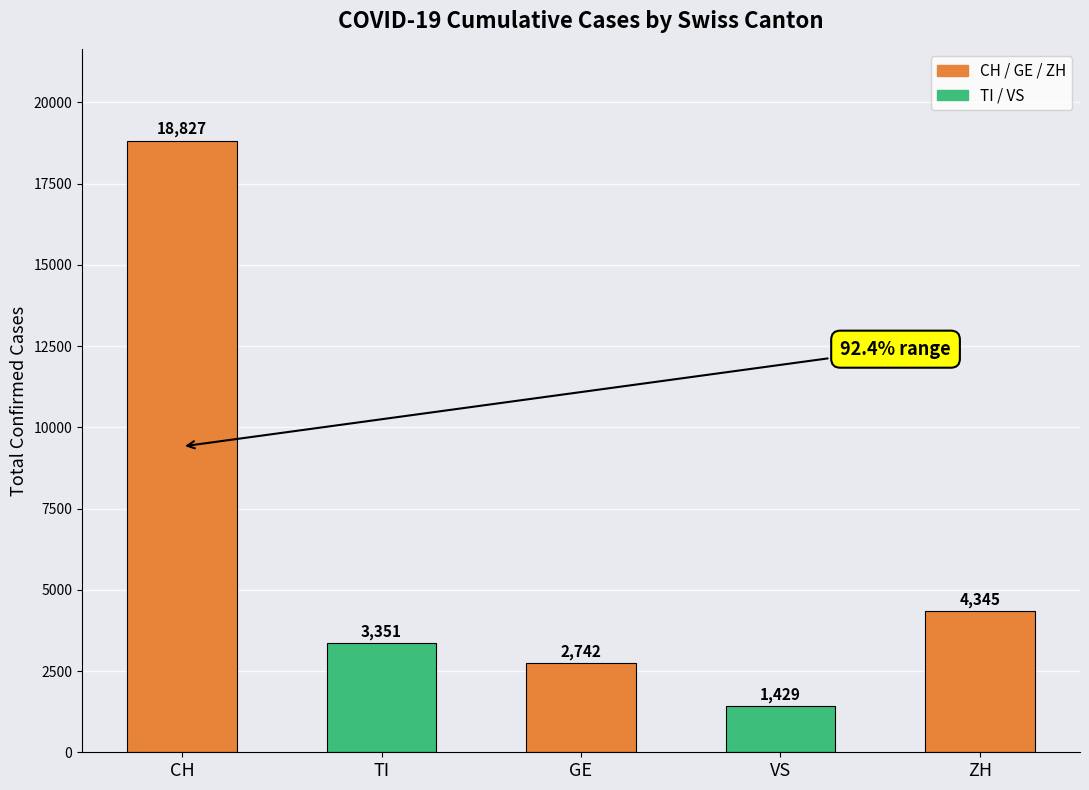

At which label does the data first exceed 3351?

CH